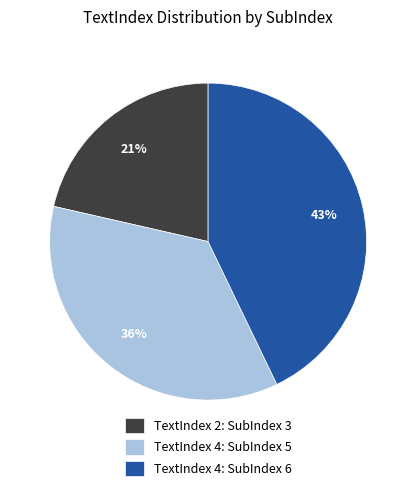

To the nearest percent, what percentage of the pie is TextIndex 4: SubIndex 6?

43%